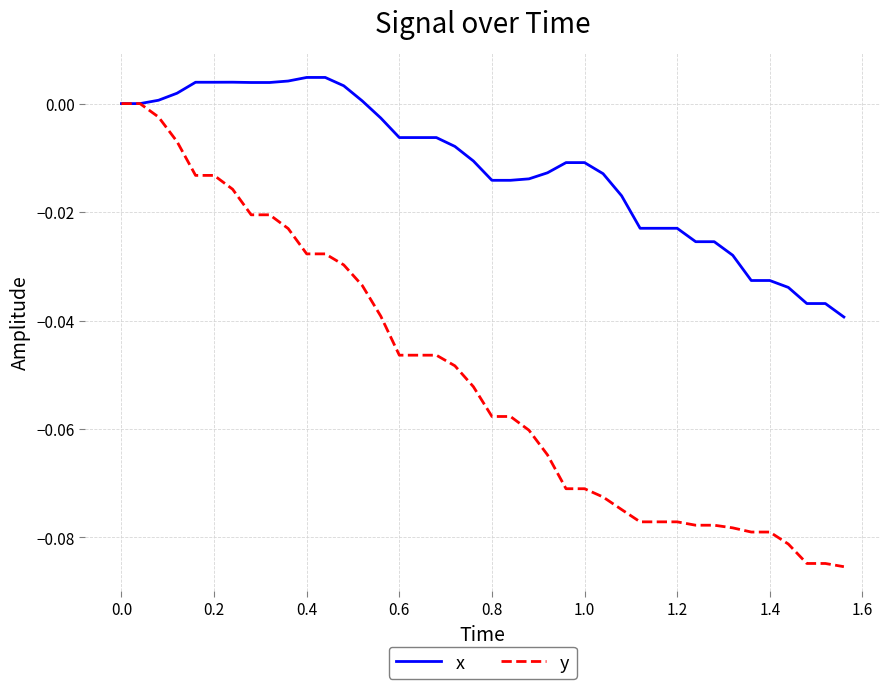

What is the difference between the maximum and second lowest values in the y series?

0.1